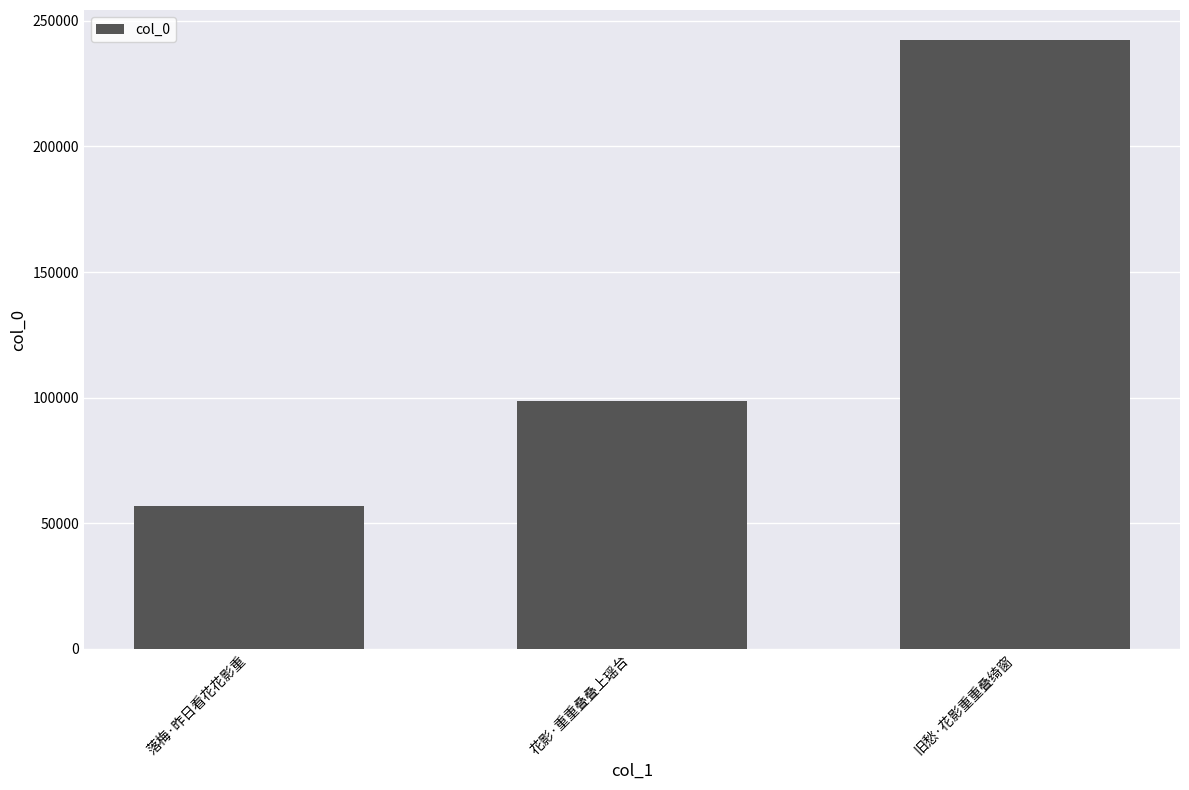

What value does the data have at 花影·重重叠叠上瑶台?

98862